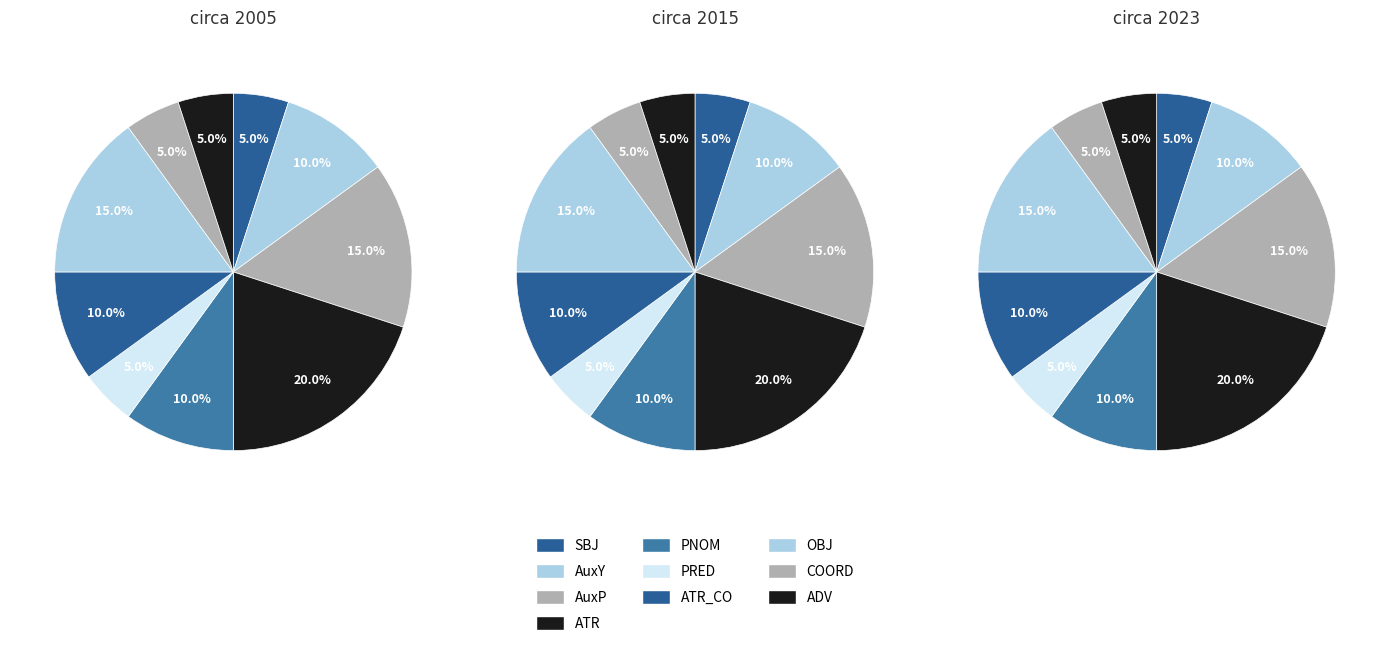

What percentage do ATR and PNOM together represent?

30.0%